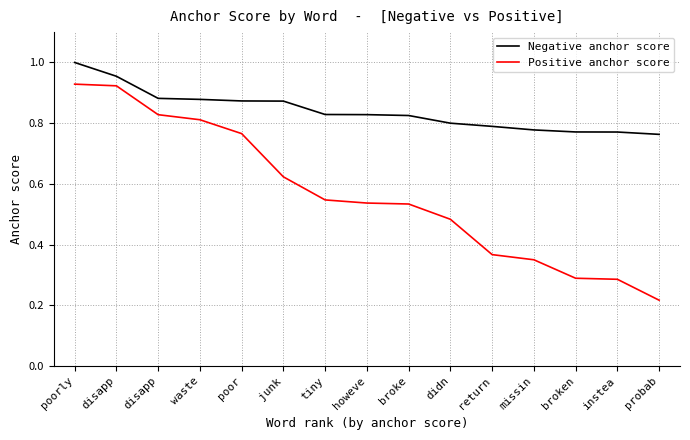

True or false: Negative anchor score and Positive anchor score cross at least once.

False